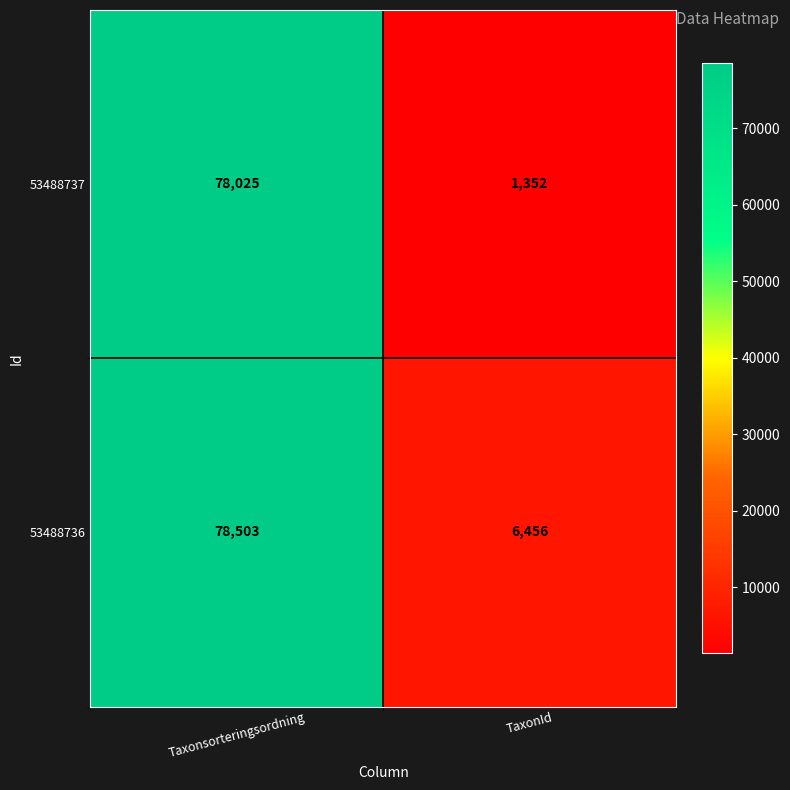

Read the 53488737 value at Taxonsorteringsordning.

78025